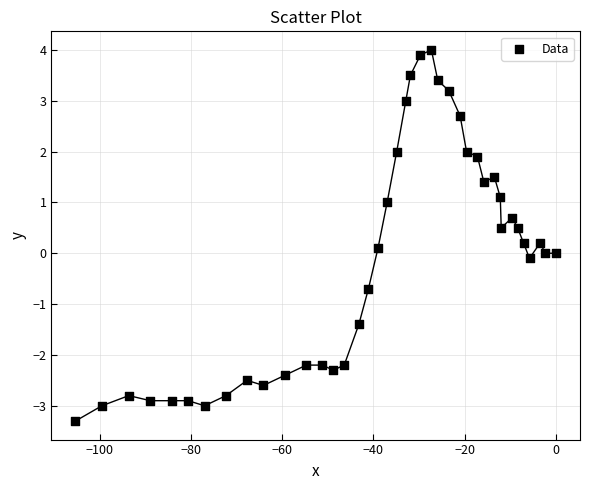

What is the range of Y values (max minus min)?

7.3